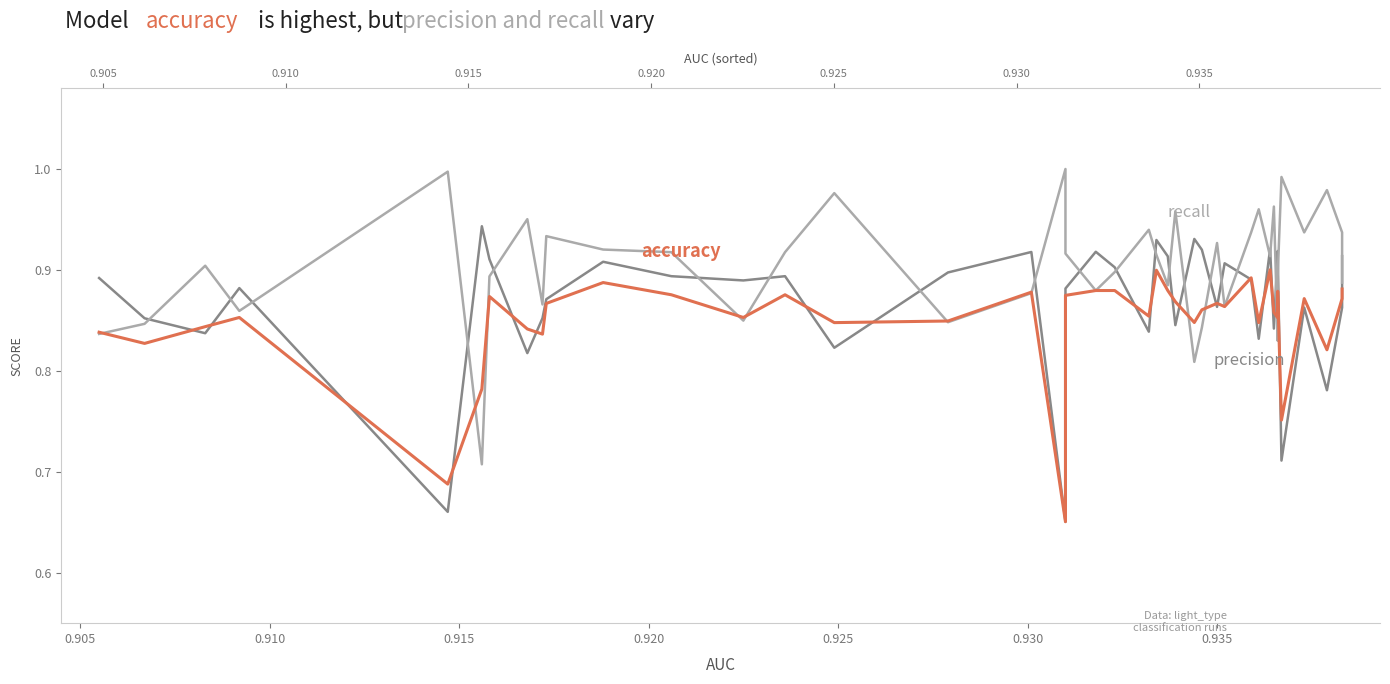

How many intersections are there between accuracy and recall?

11